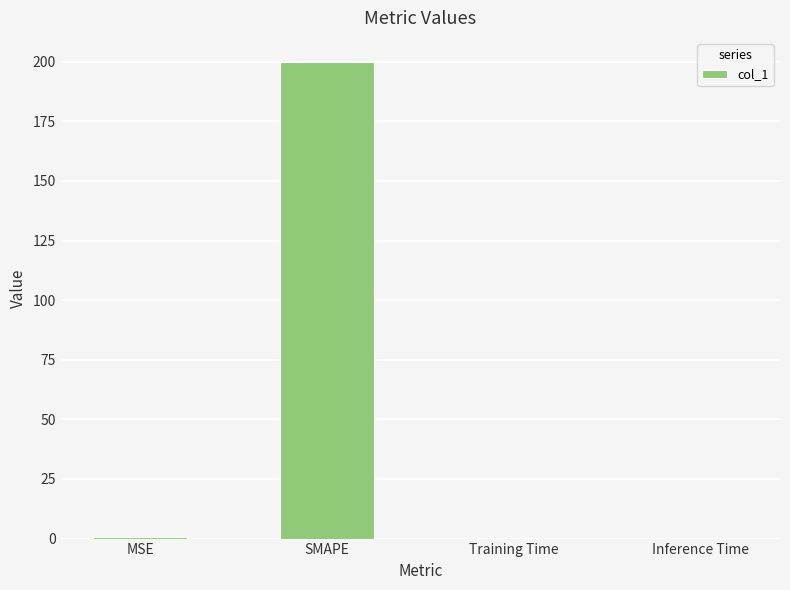

What value does the data have at SMAPE?

200.0